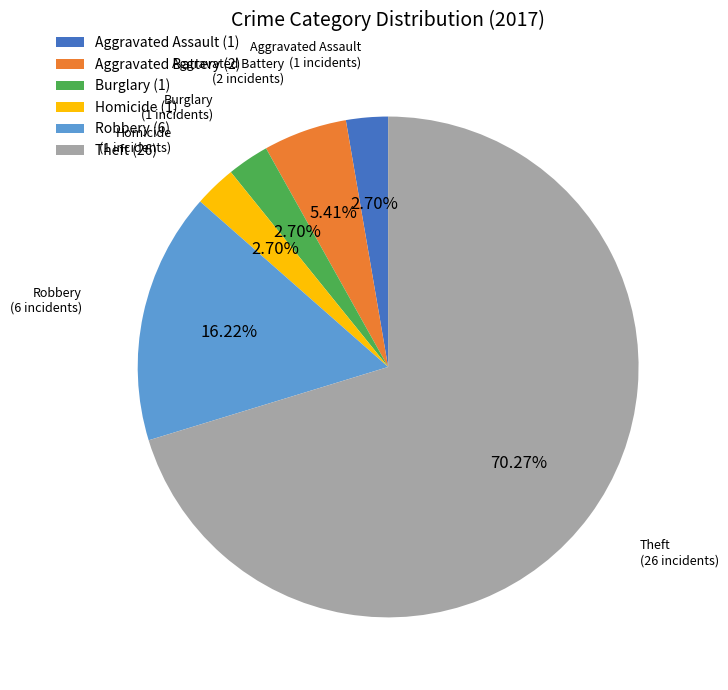

Does any single category account for the majority?

Yes